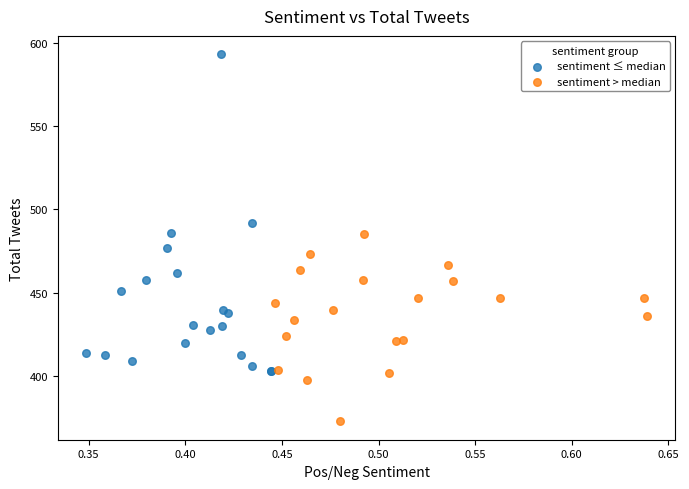

Which series reaches the minimum Y coordinate?

sentiment > median